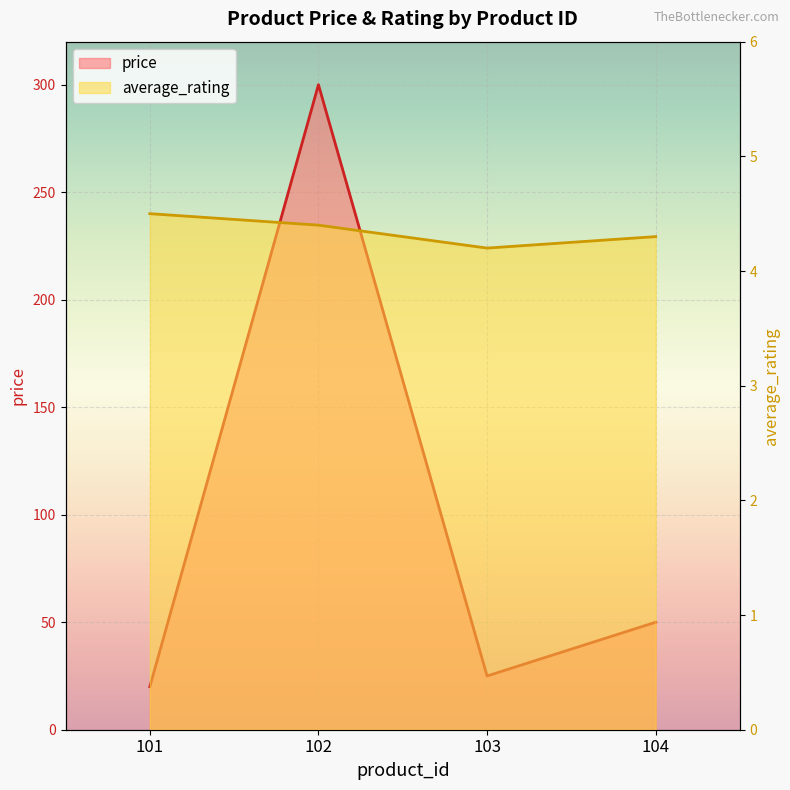

What is the value of the price point at the 2nd from the left?

300.0